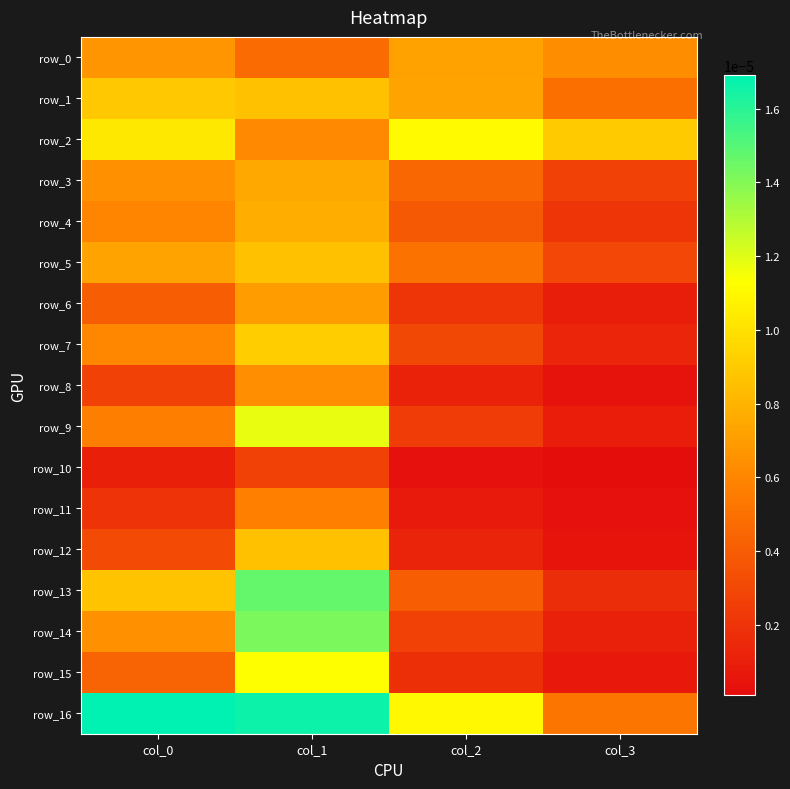

Which series has the widest spread of values?

row_14